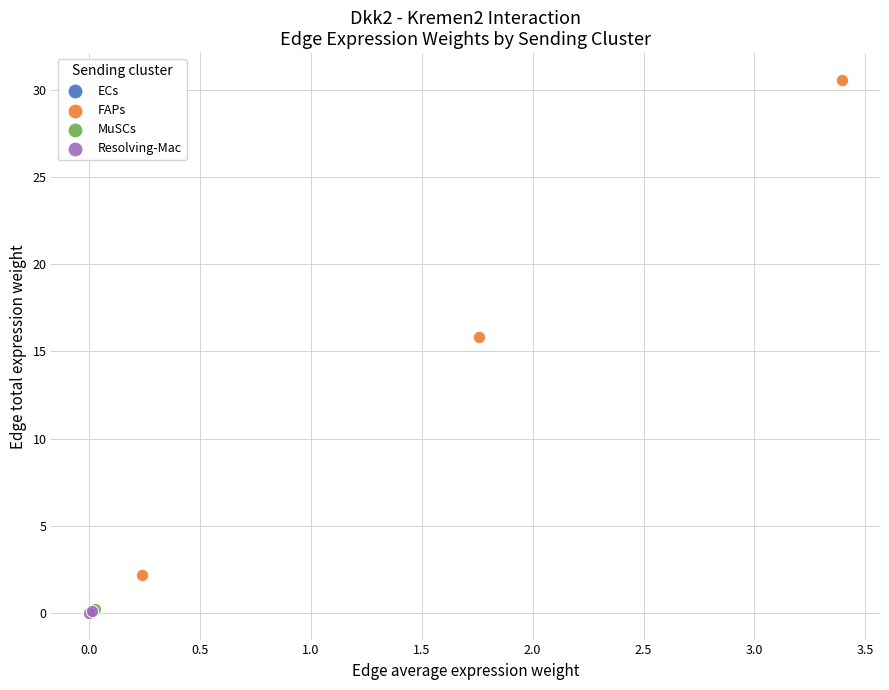

Which series contains the highest Y value?

FAPs